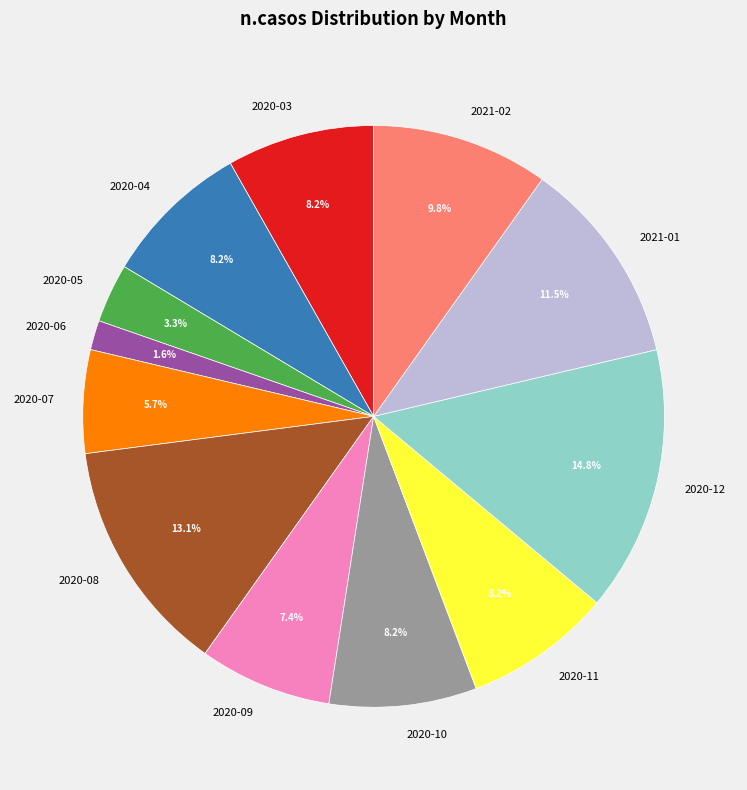

To the nearest percent, what is the combined percentage of 2020-10 and 2020-04?

16%